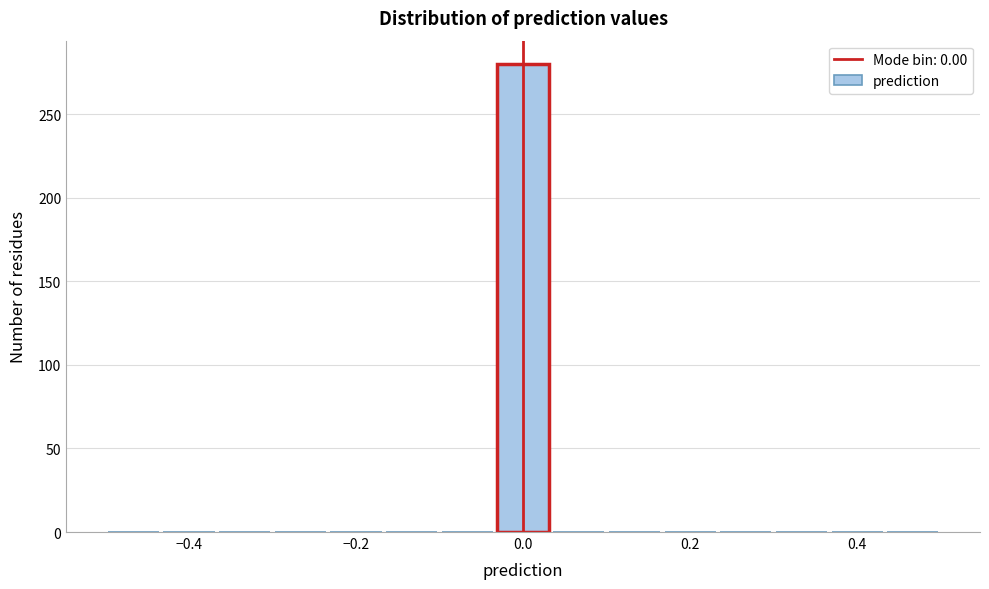

Read against the x-axis, roughly where is the centre of the tallest bar?

0.00